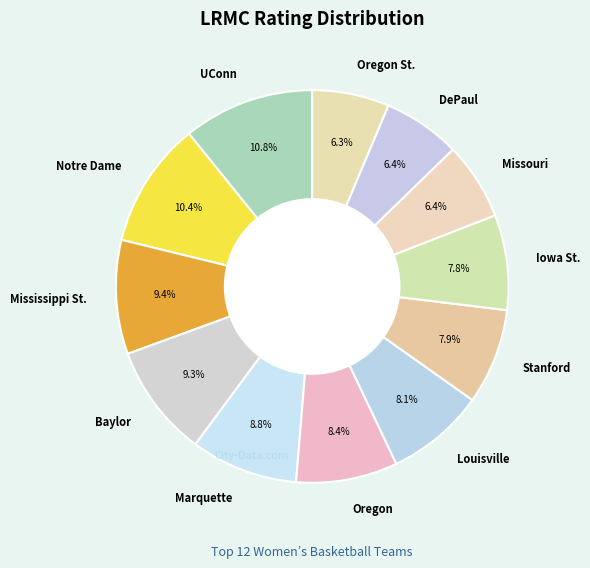

Combined, do Missouri and Oregon account for over 50%?

No